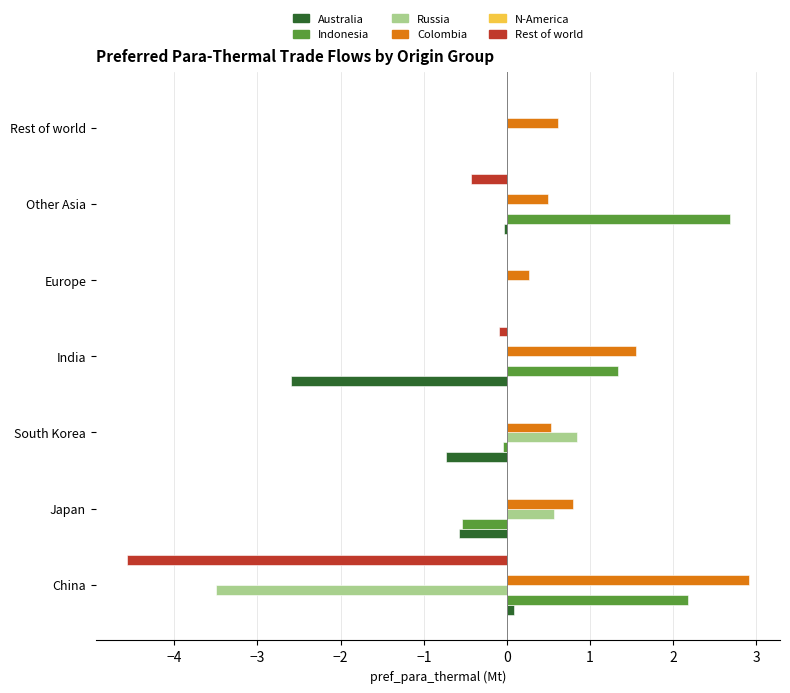

The value of Indonesia at Japan is -0.5. True or false?

True